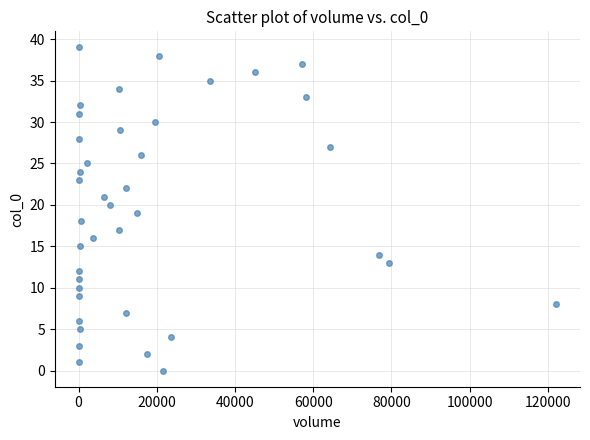

What is the range of Y values (max minus min)?

39